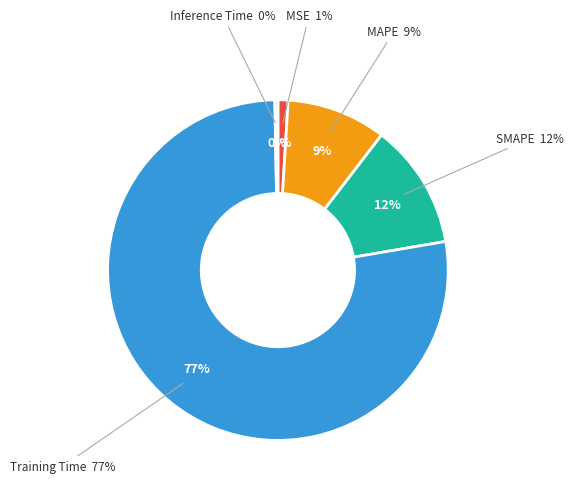

To the nearest percent, what is the combined percentage of SMAPE and Inference Time?

12%